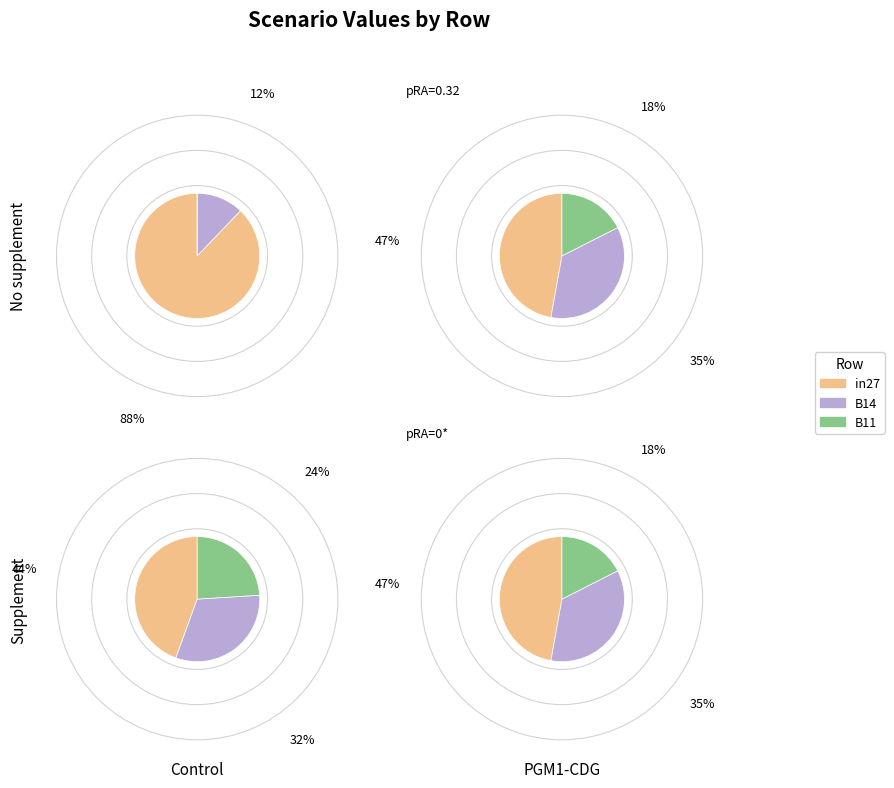

How many slices are in this pie chart?

3